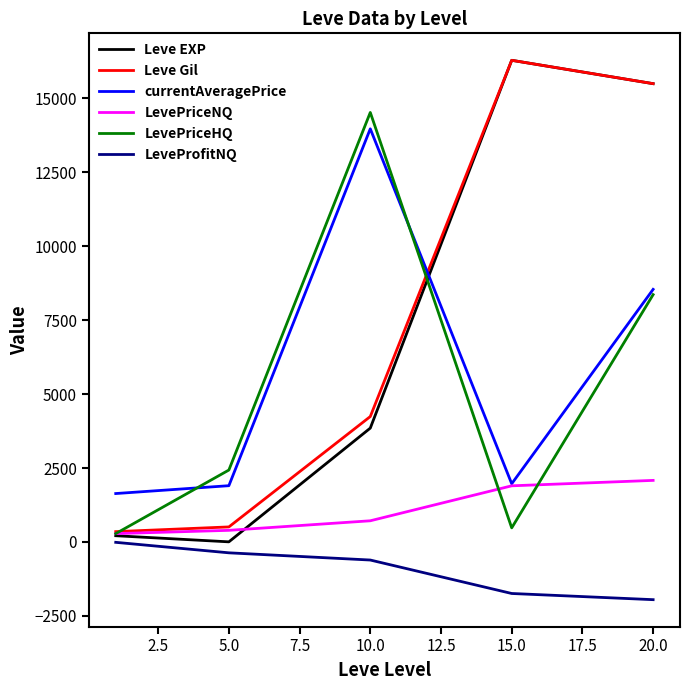

What is the greatest value displayed?

16290.0